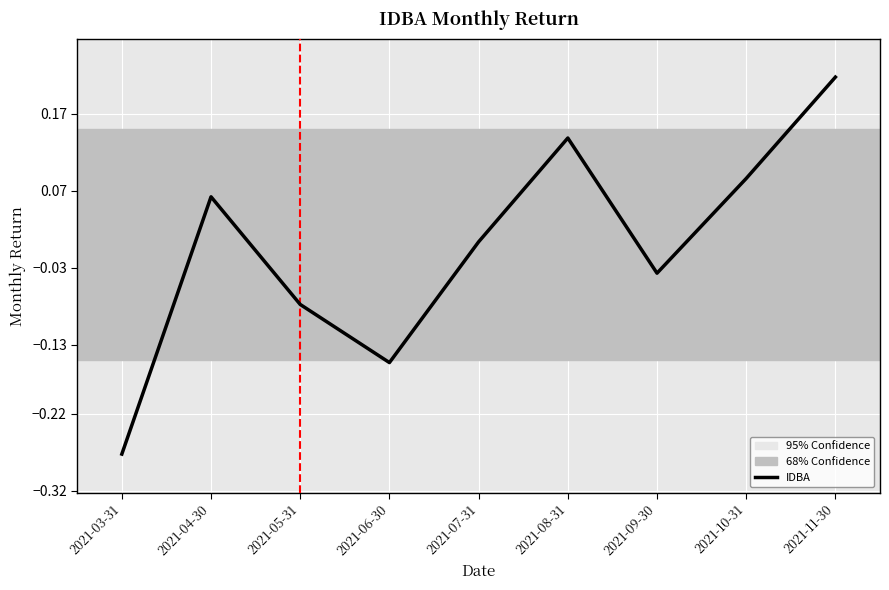

Rank the categories by value from highest to lowest.

2021-11-30, 2021-08-31, 2021-10-31, 2021-04-30, 2021-07-31, 2021-09-30, 2021-05-31, 2021-06-30, 2021-03-31